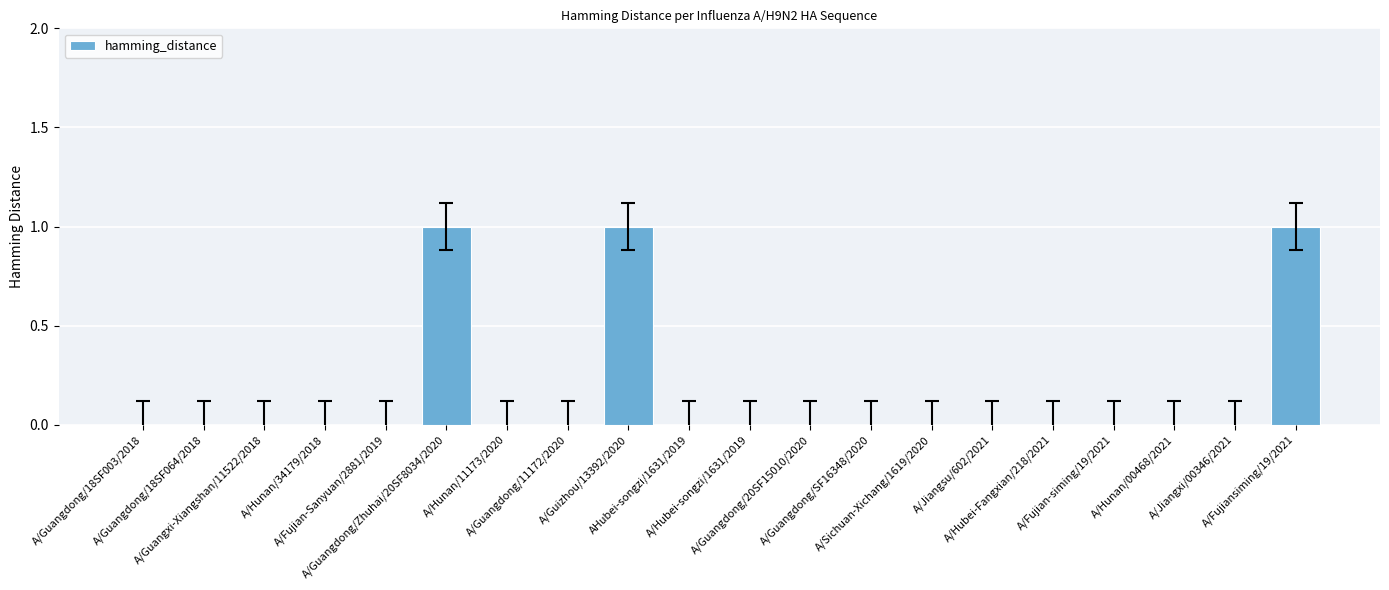

How many distinct data groups are displayed?

1